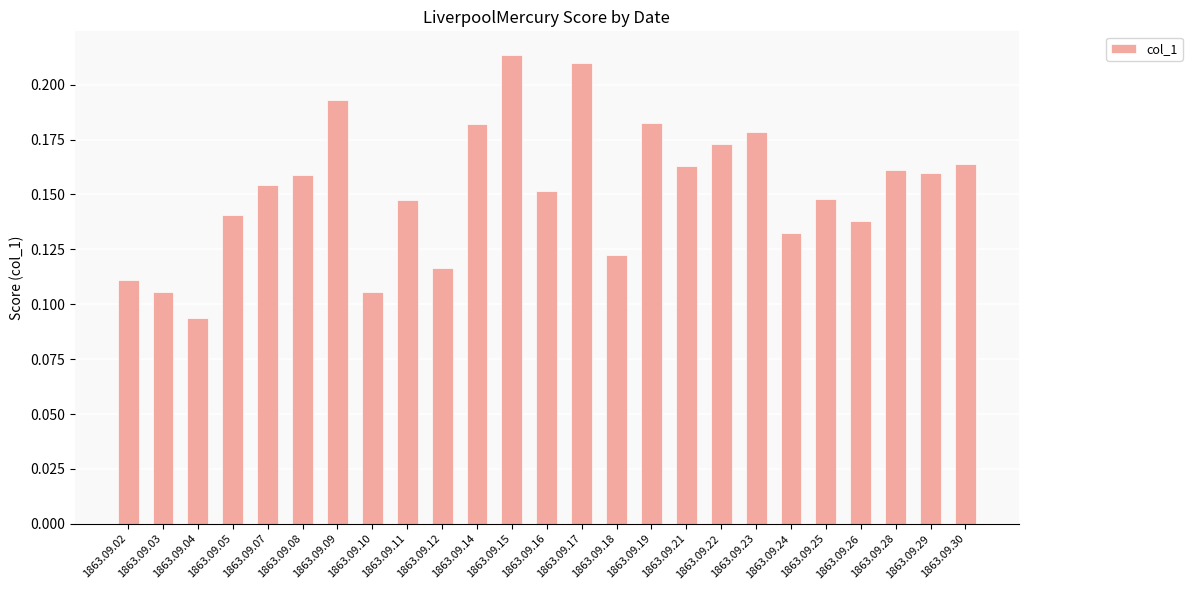

Where is the data nearest to the value 0?

1863.09.04